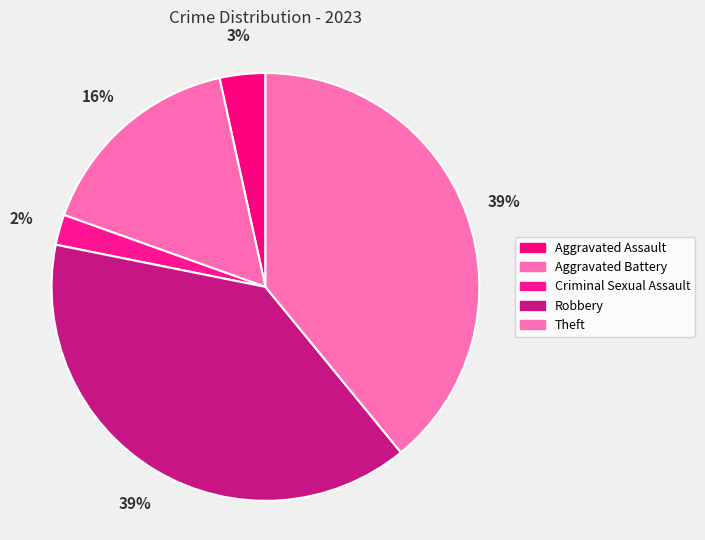

Does Robbery account for over 50% of the chart?

No